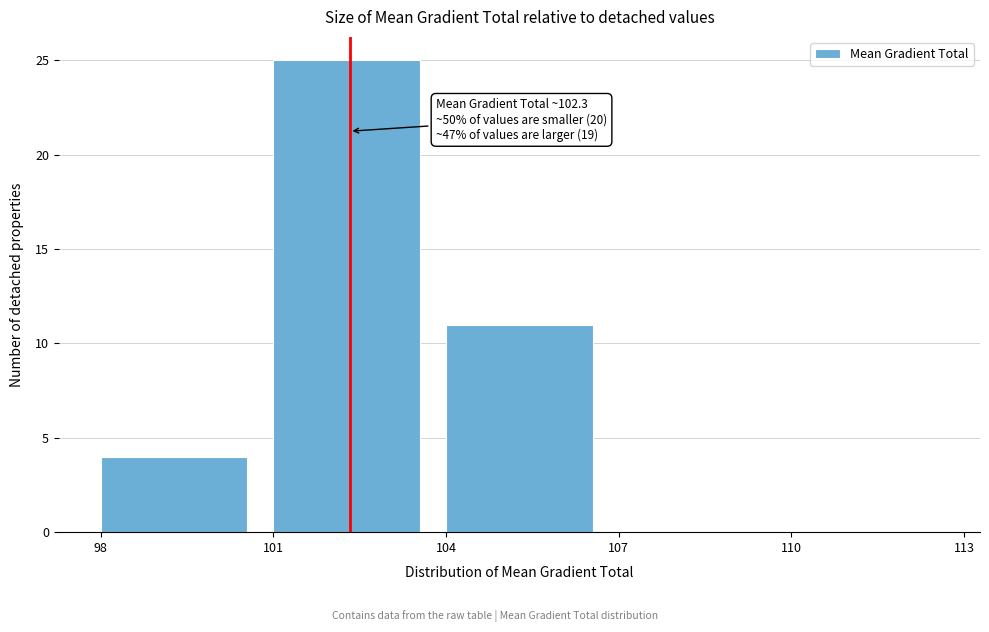

Over which range of the x-axis is the bar tallest?

101 to 104